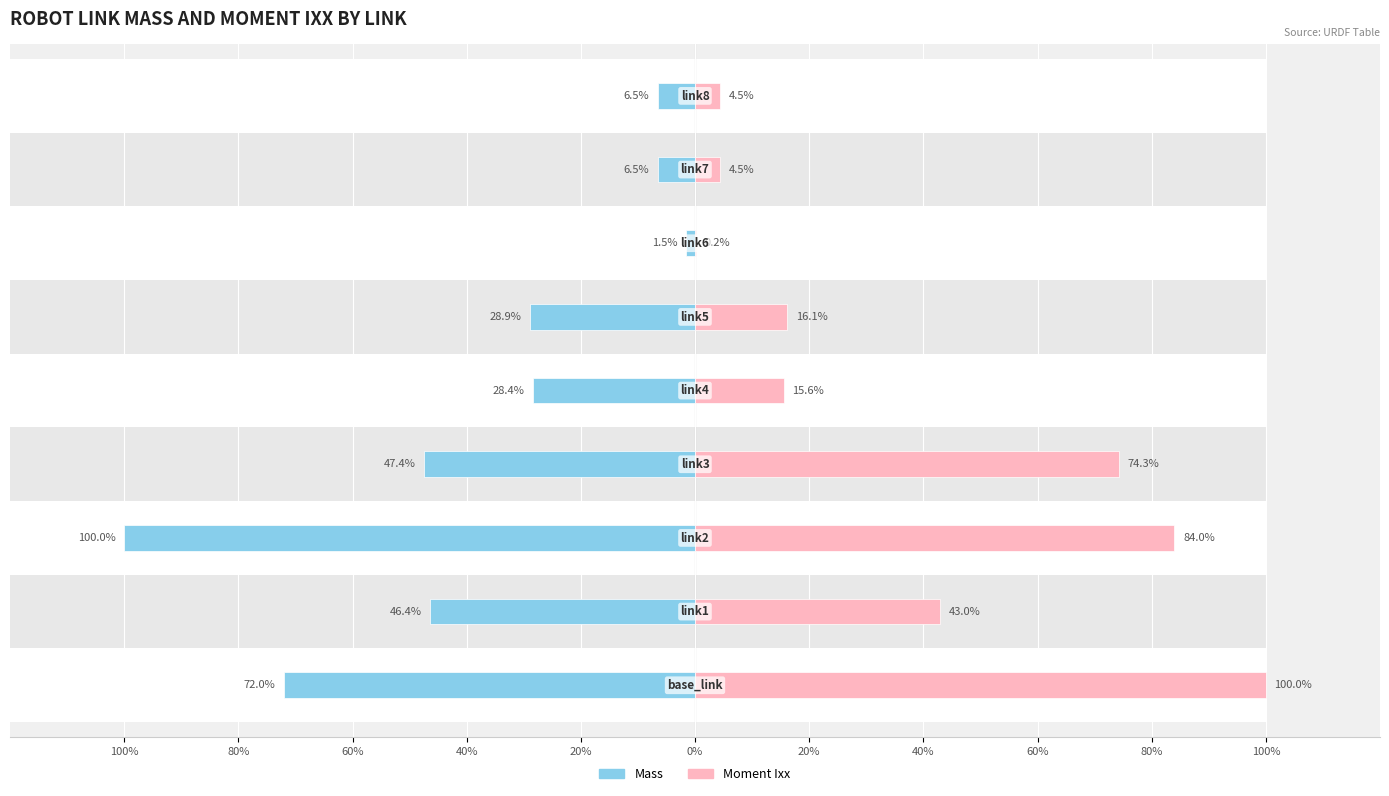

Which series has the largest total across all categories?

Moment Ixx